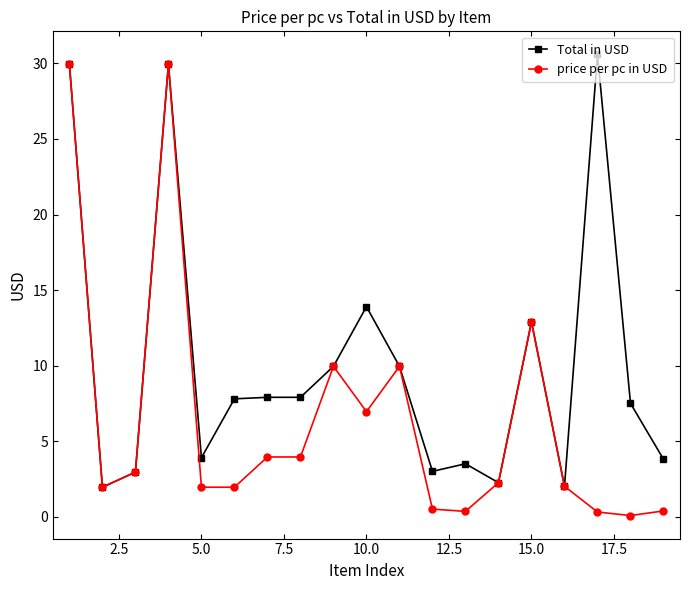

True or false: price per pc in USD has more than 2 interior local peaks.

True